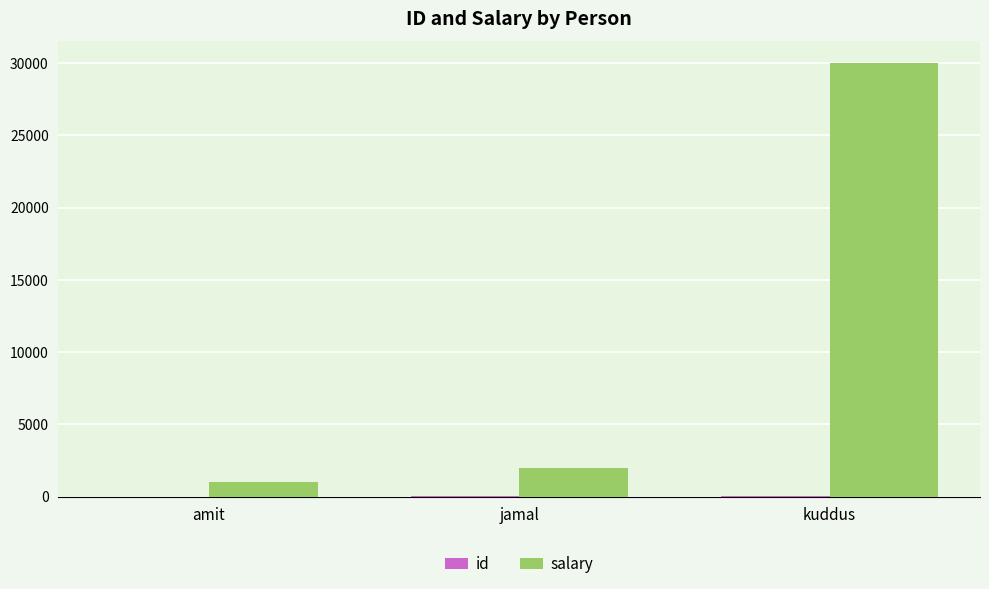

What is the total value across all series at kuddus?

30033